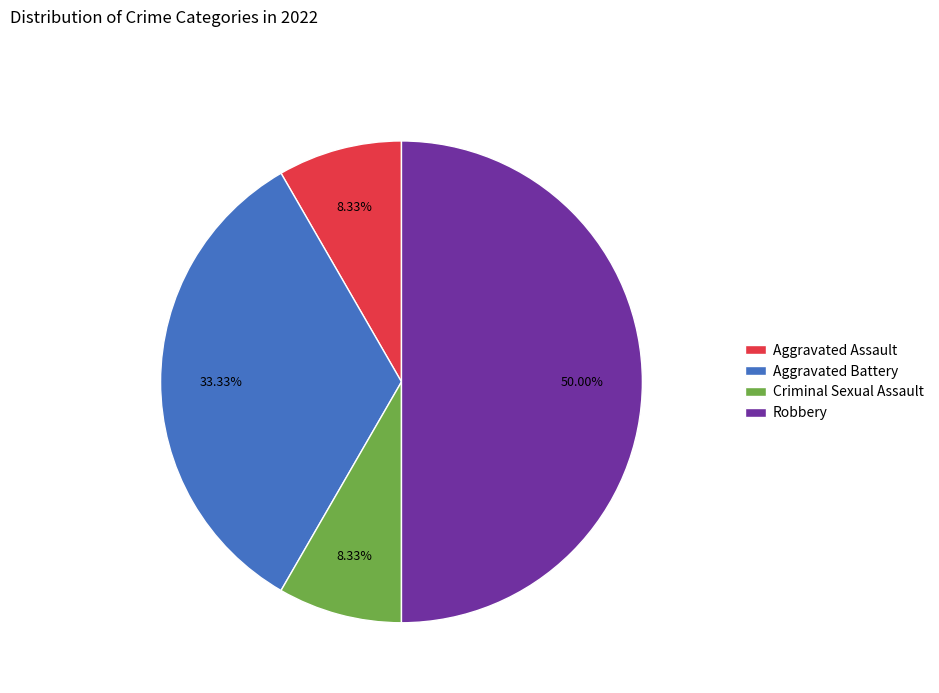

Which category has the biggest portion of the pie?

Robbery